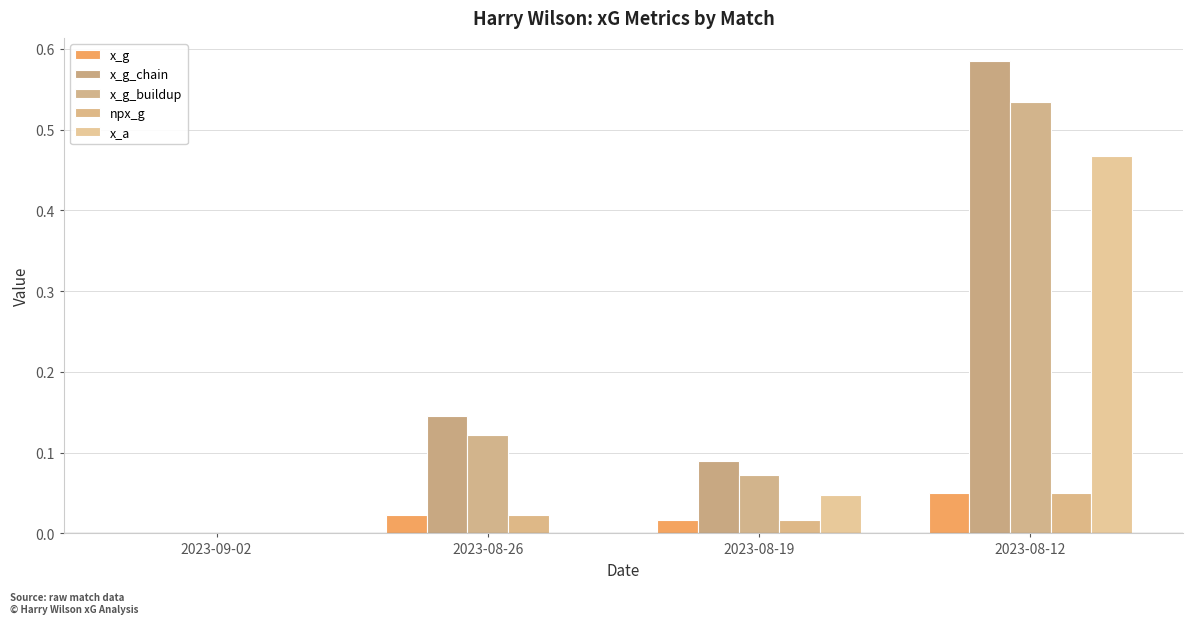

How many groups of bars are there?

4